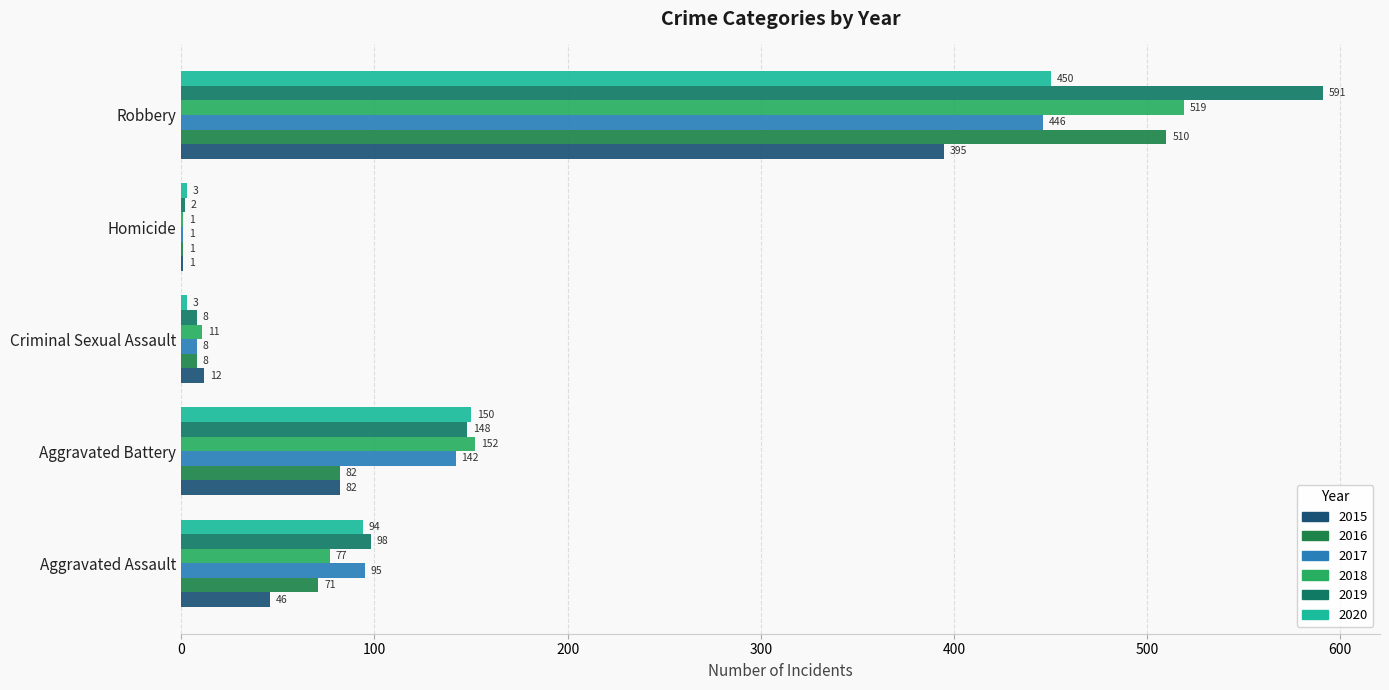

The 2020 series shows 213 at Robbery. True or false?

False